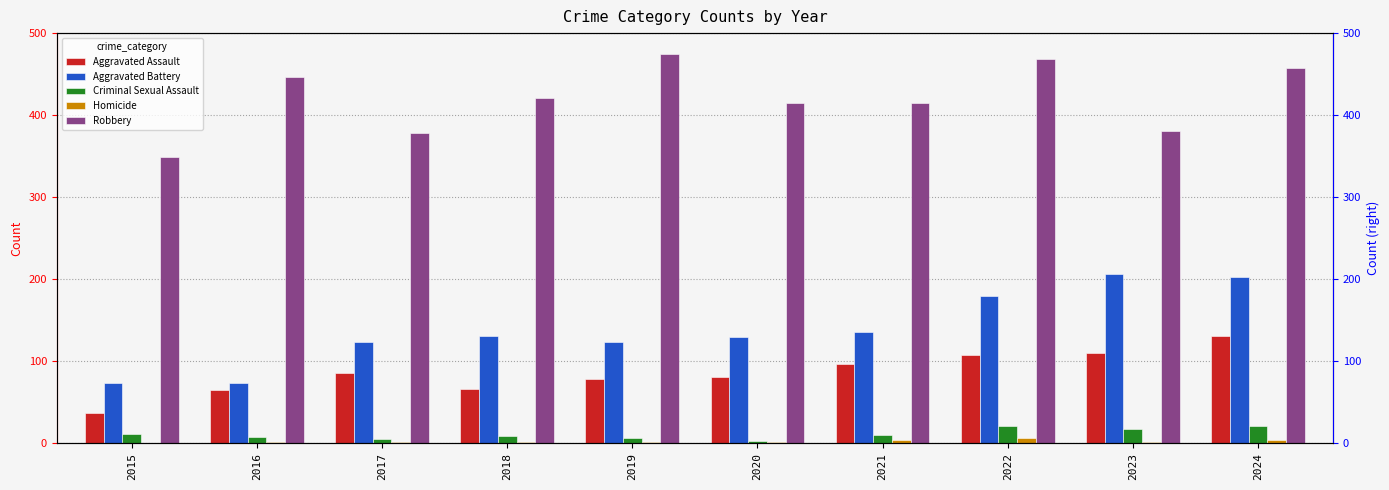

What is the maximum value for Homicide?

6